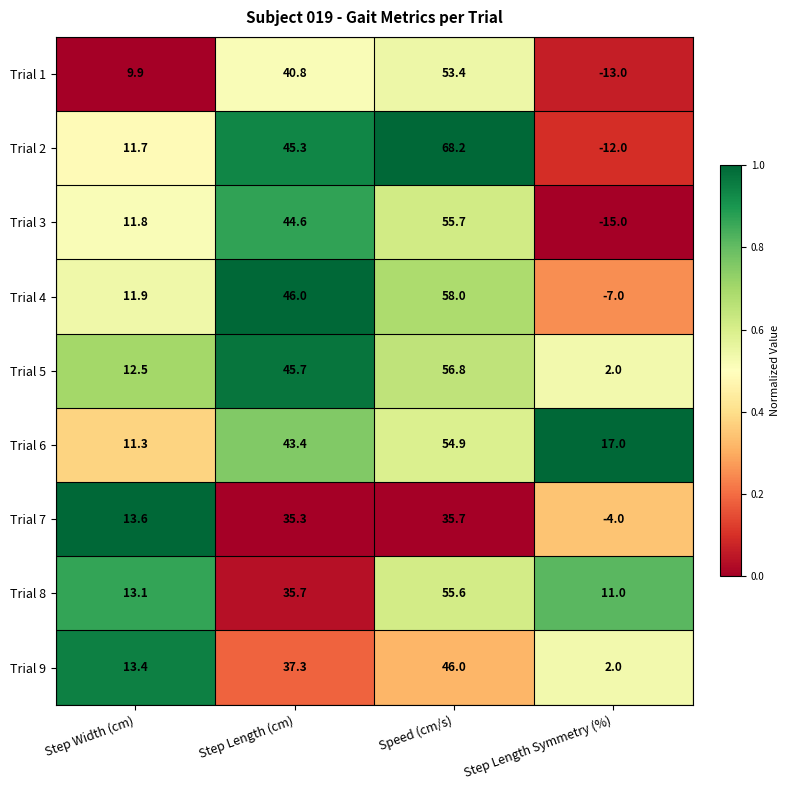

Which series changed the most between Step Width (cm) and Speed (cm/s)?

Trial 2